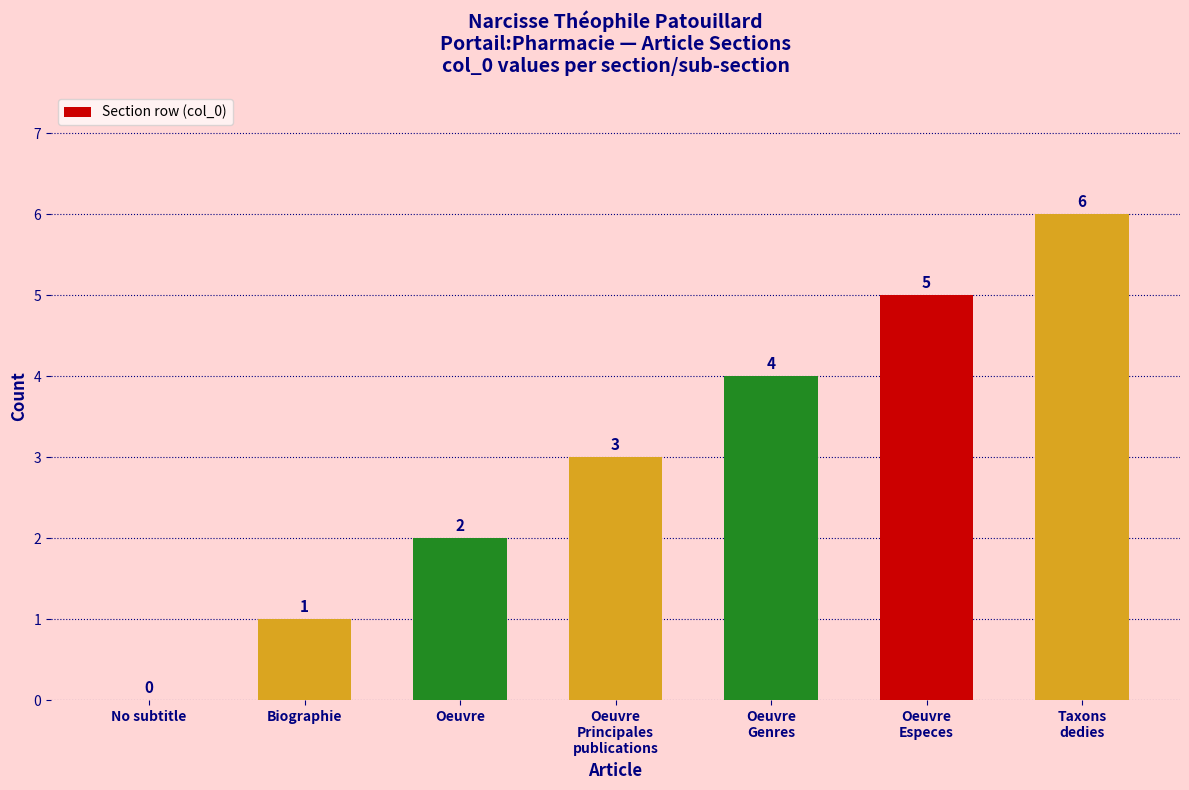

What is the sum of all values?

21